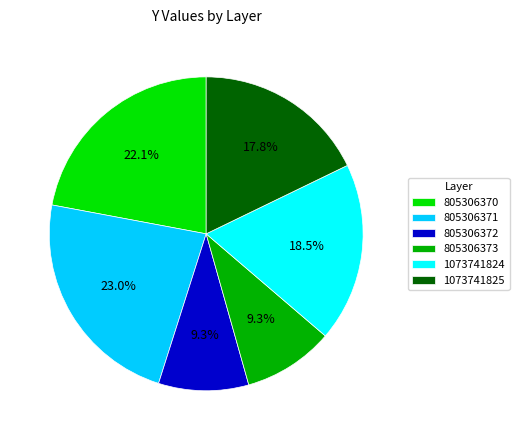

Which category has the biggest portion of the pie?

805306371